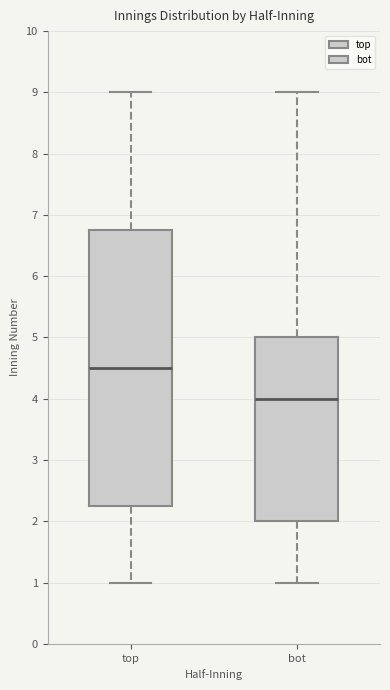

Reading left to right, read every box against the y-axis: the position of its median line, the range the box covers, and the ends of its whiskers. The values are not printed on the chart, so give them approximately, as read against the axis.

top: median 4.5, box 2.3 to 6.8, whiskers 1.0 to 9.0
bot: median 4.0, box 2.0 to 5.0, whiskers 1.0 to 9.0